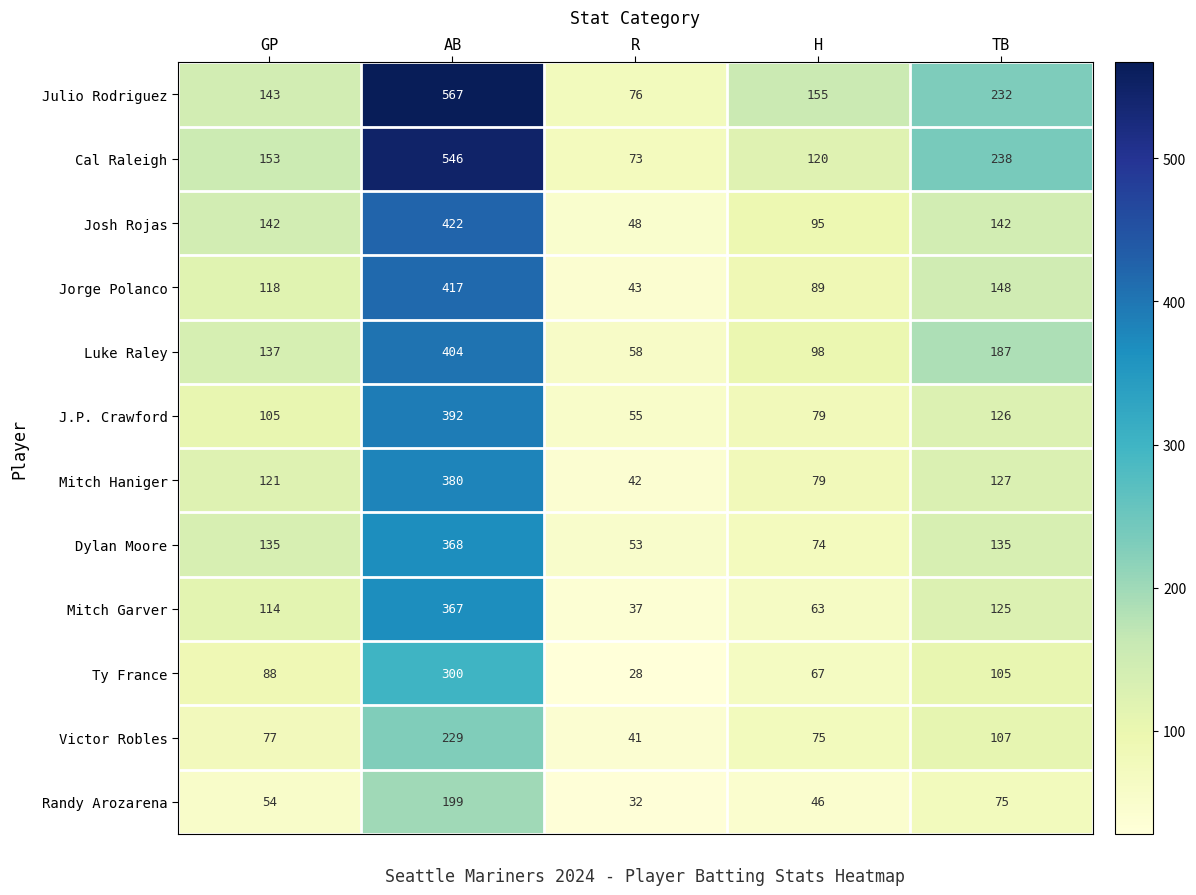

What is the average value of the Ty France series?

118